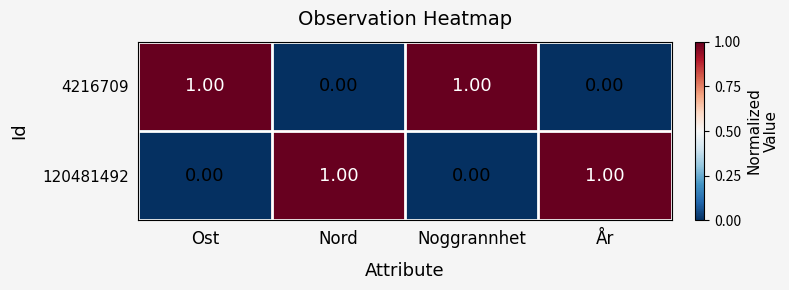

Rank the series at Noggrannhet from lowest to highest value.

120481492, 4216709